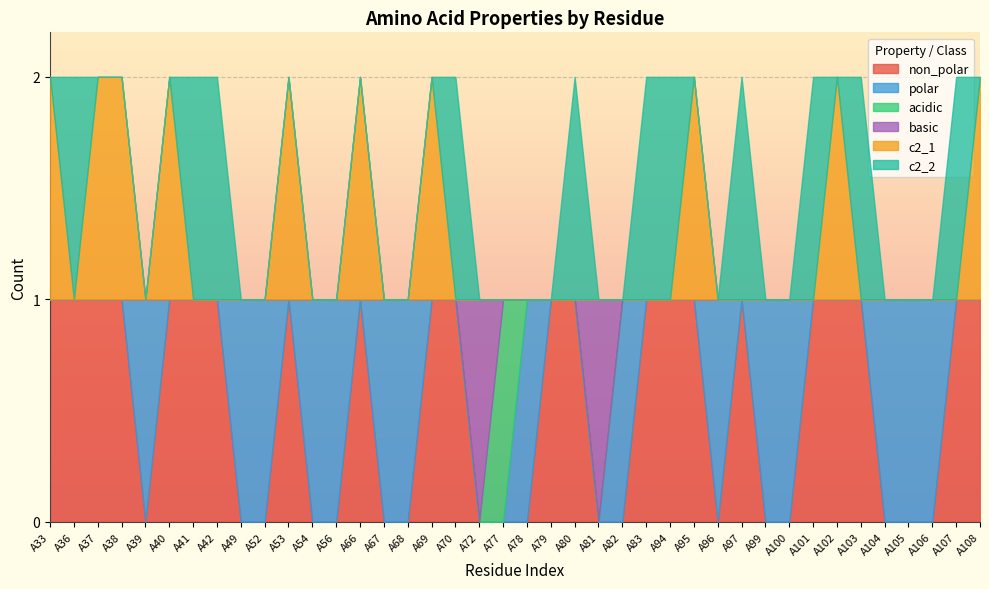

The value of basic at A36 is 0. True or false?

True